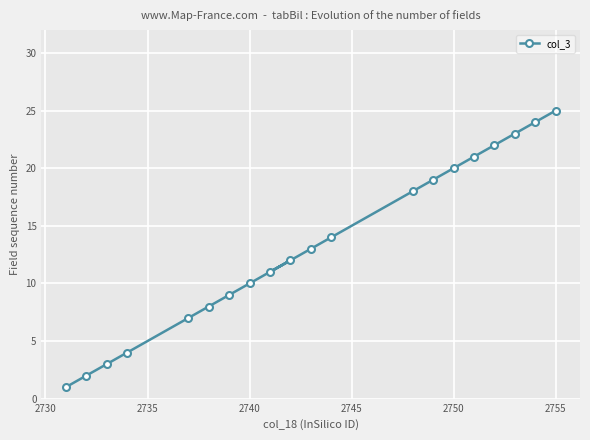

Which label corresponds to the largest value in the chart?

2755